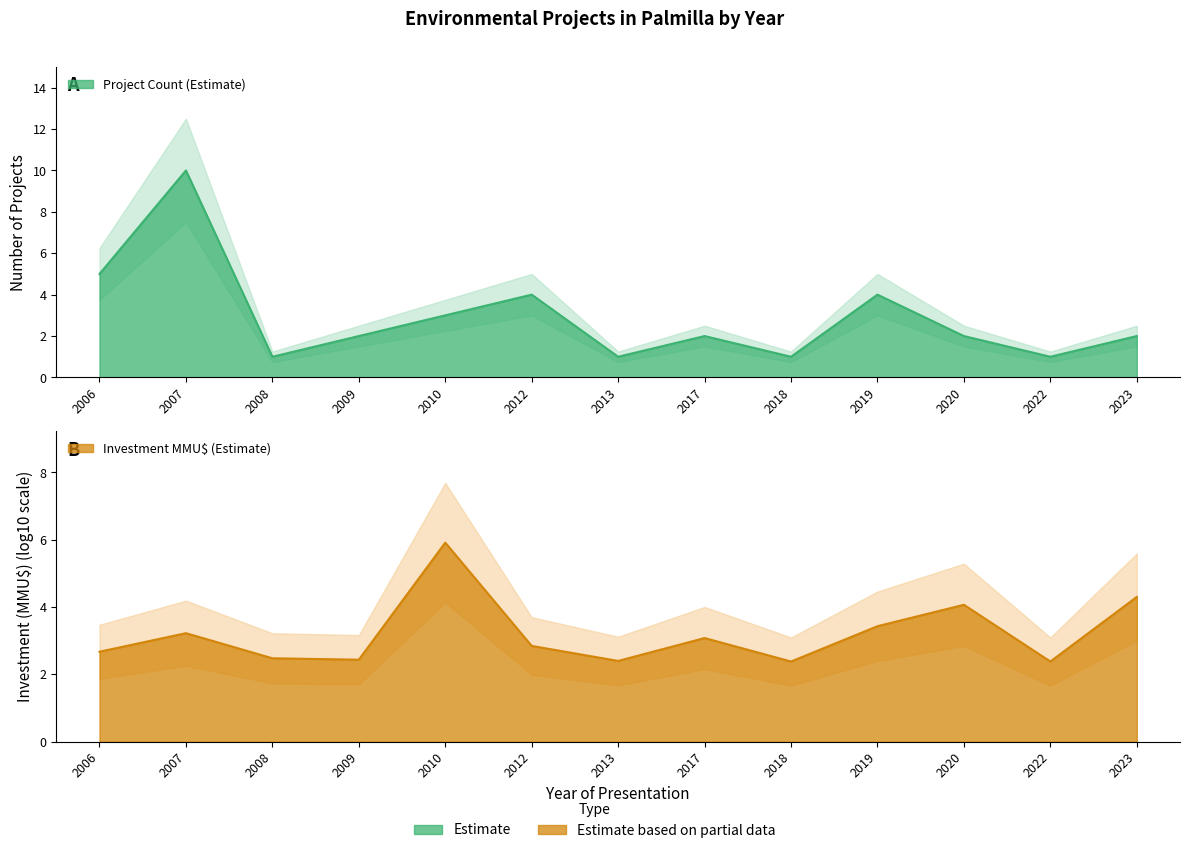

Reading left to right, extract all data points from this chart.

5	10	1	2	3	4	1	2	1	4	2	1	2